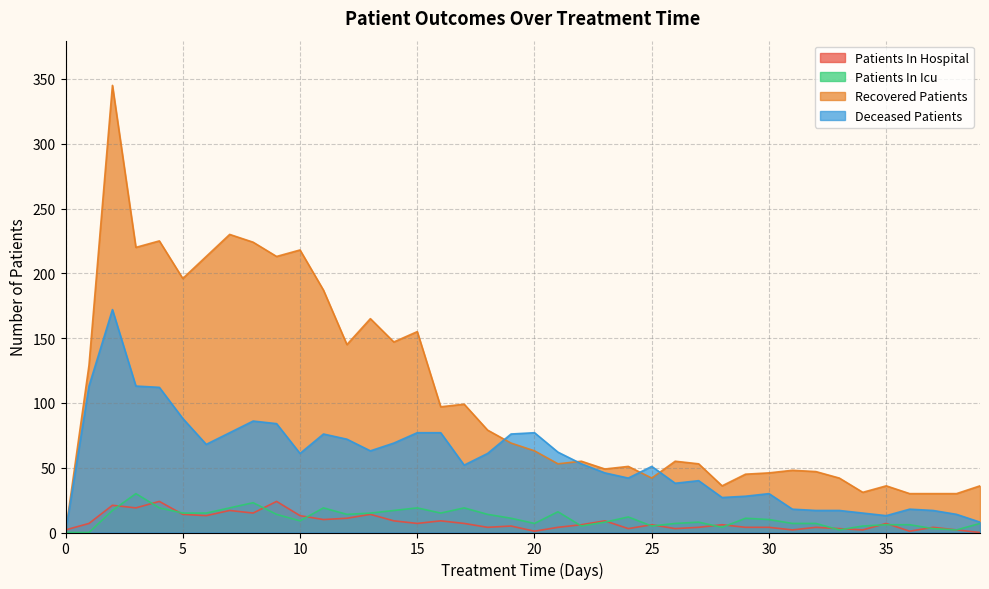

The value of deceased_patients at 24 is 63. True or false?

False